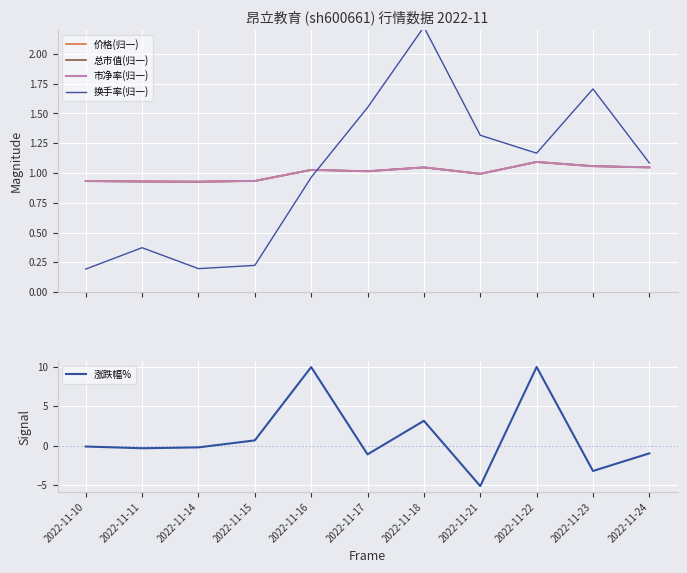

Rank the categories by 涨跌幅% value from highest to lowest.

2022-11-22, 2022-11-16, 2022-11-18, 2022-11-15, 2022-11-10, 2022-11-14, 2022-11-11, 2022-11-24, 2022-11-17, 2022-11-23, 2022-11-21